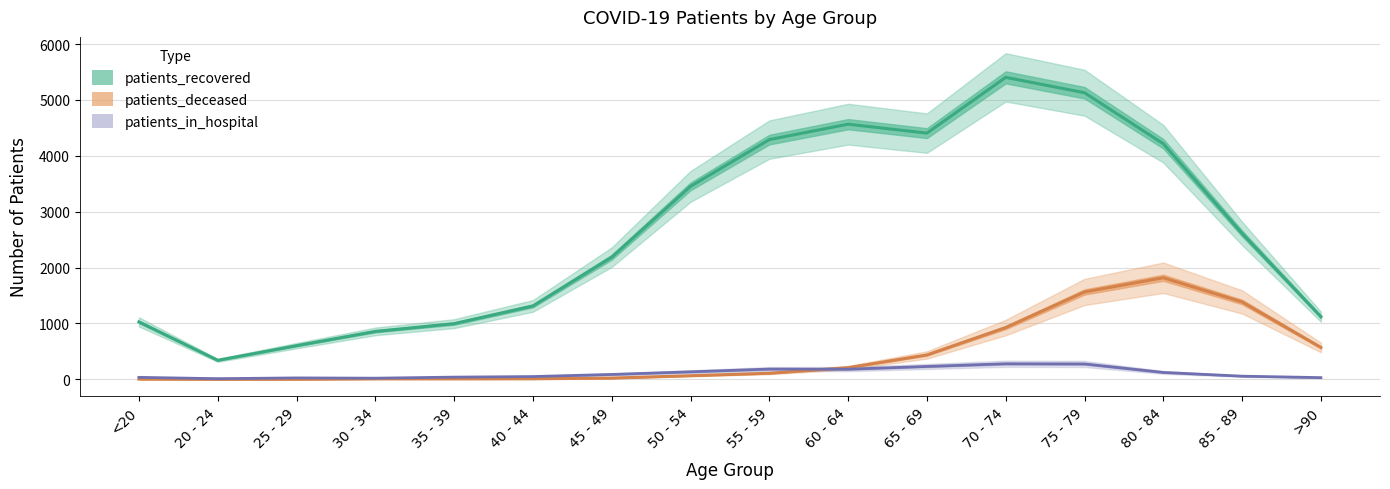

What is the label of the 12th point from the left?

70 - 74